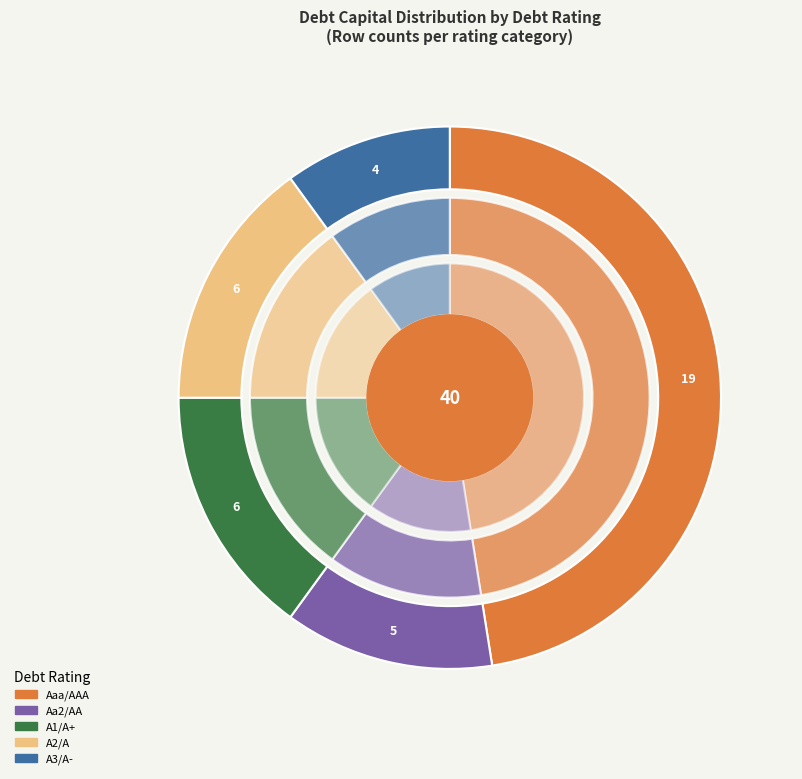

Rank the categories by value from highest to lowest.

Aaa/AAA, A1/A+, A2/A, Aa2/AA, A3/A-